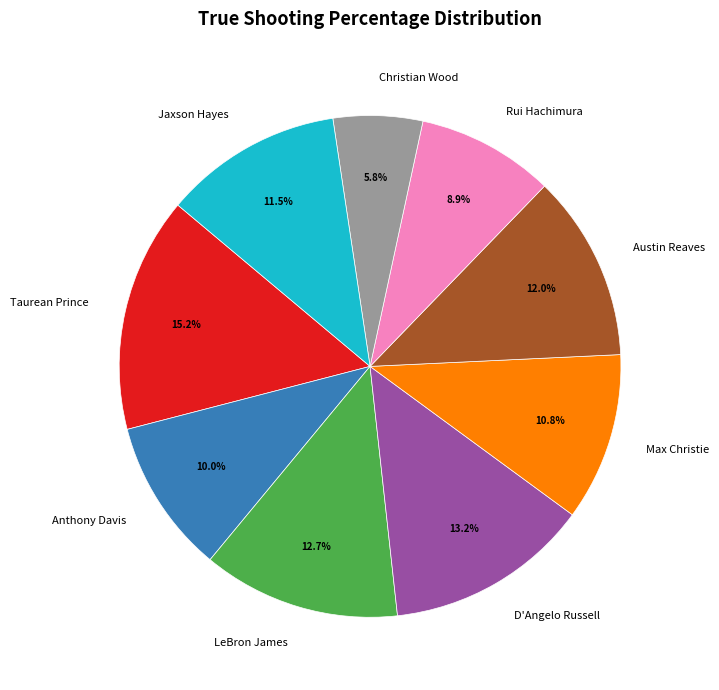

To the nearest percent, what is the average slice percentage?

11%